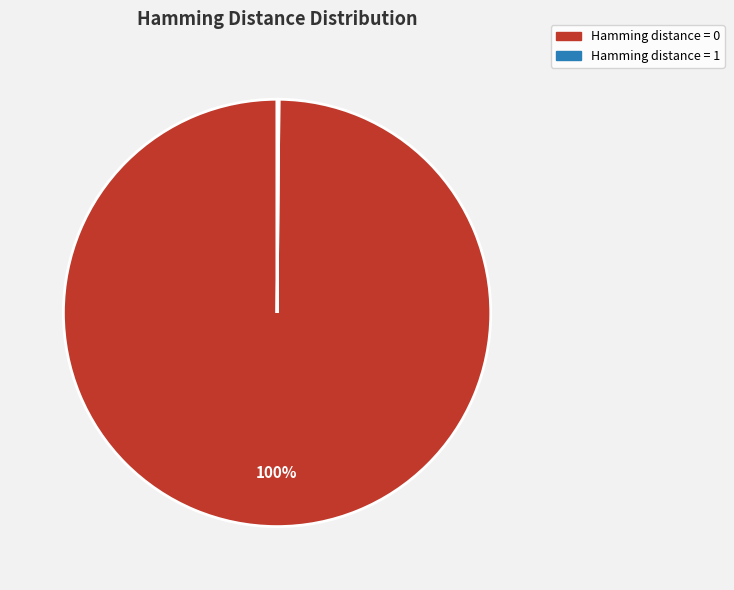

To the nearest percent, what is the average slice percentage?

50%